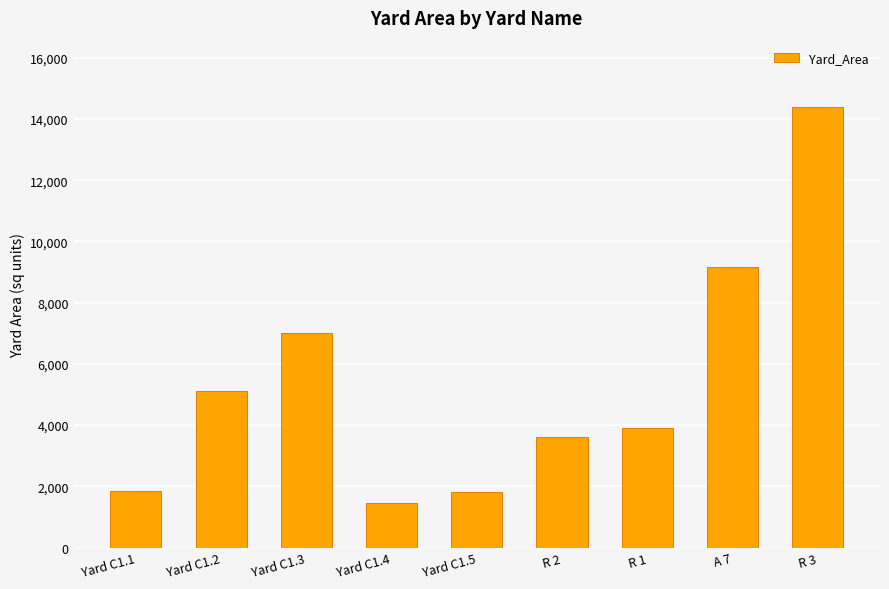

At which label does the data first exceed 3915?

Yard C1.2